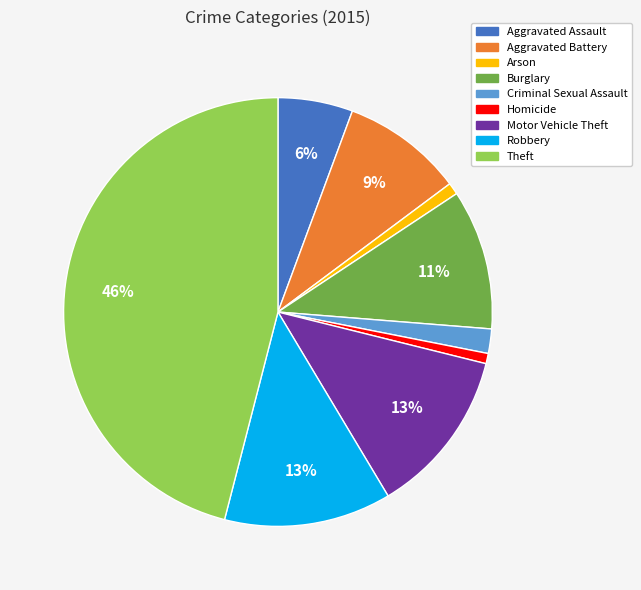

Count the number of slices in the pie.

9